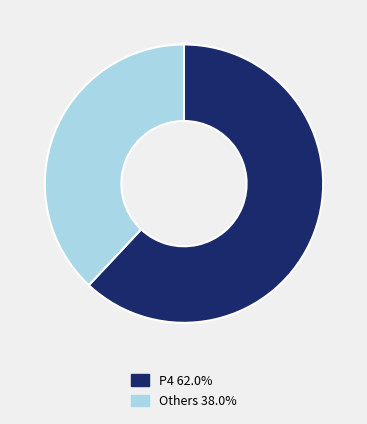

Approximately how many times larger is the value at P4 62.0% compared to Others 38.0%?

1.6